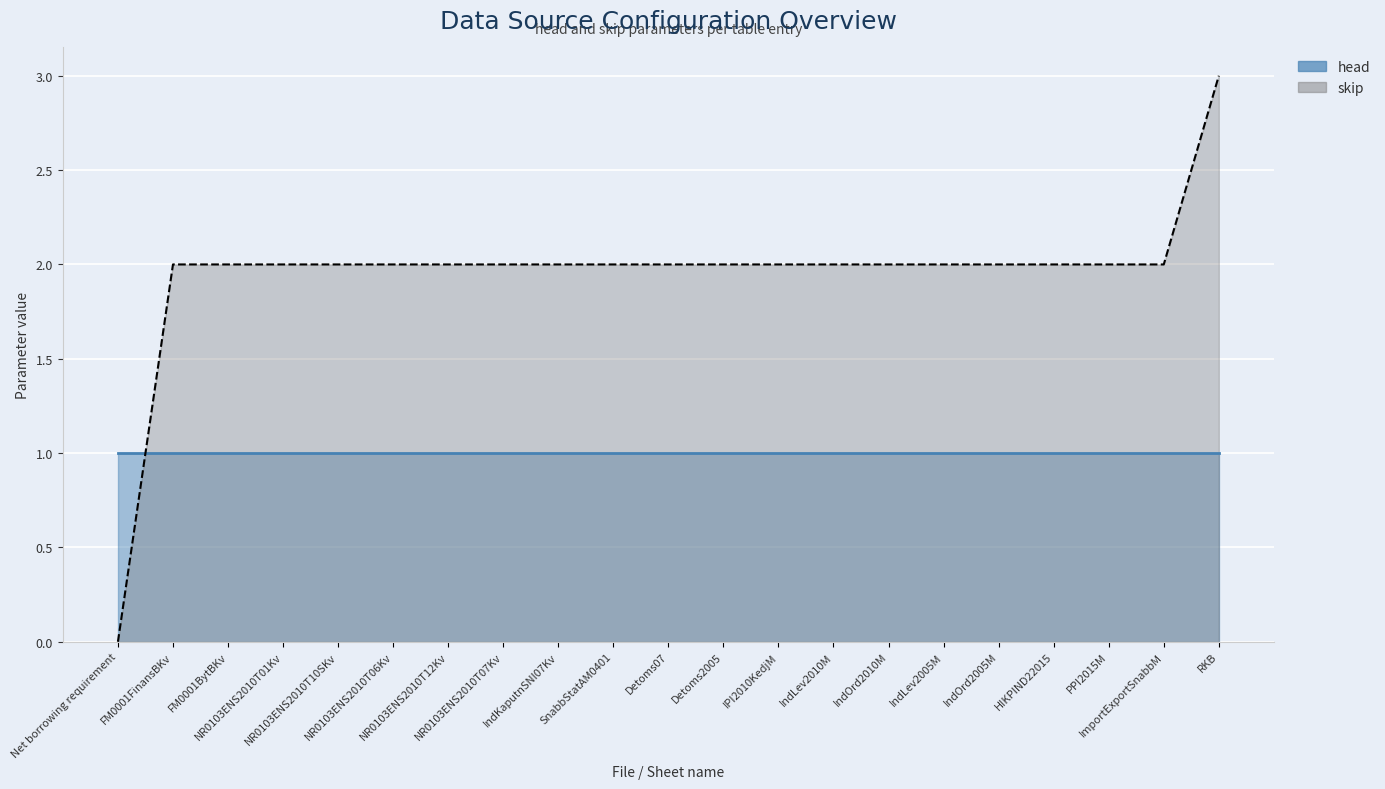

Count the values in the range 2 to 3.

20